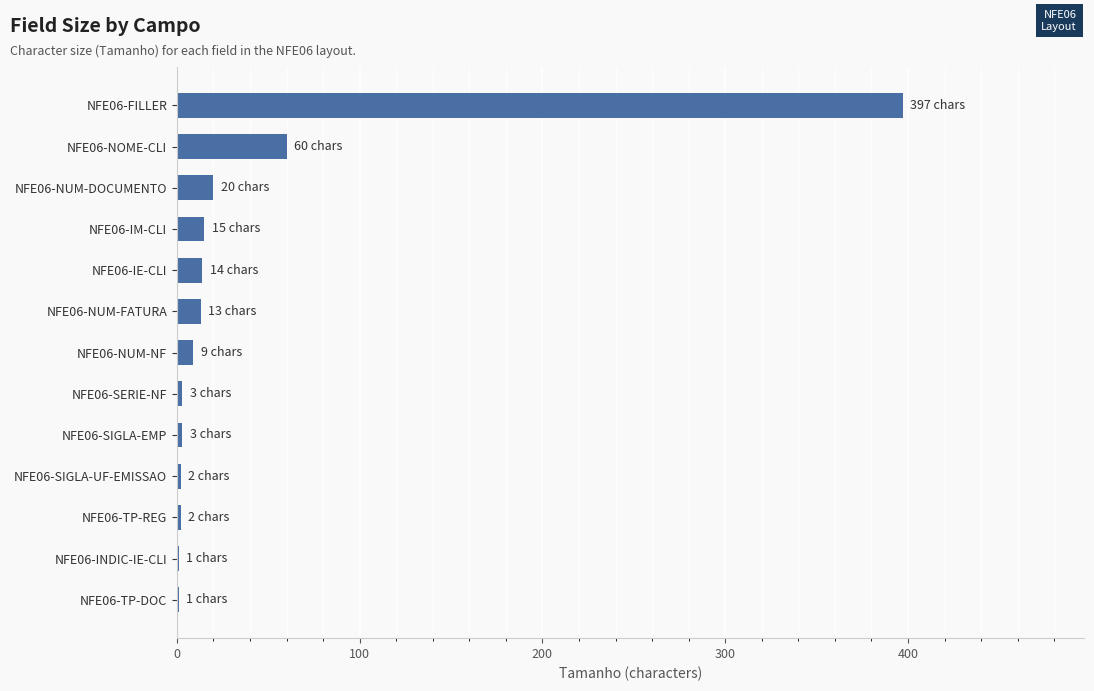

What is the sum of all values?

540